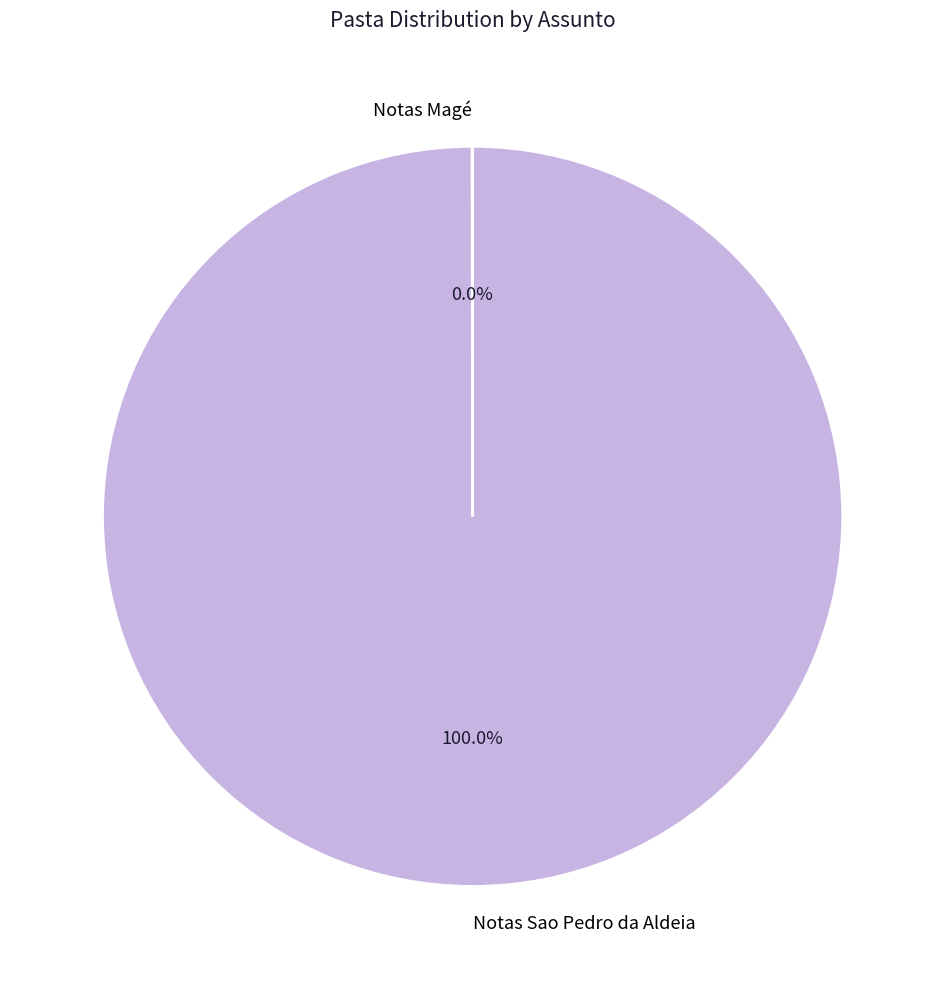

Does Notas Sao Pedro da Aldeia represent more than half of the total?

Yes